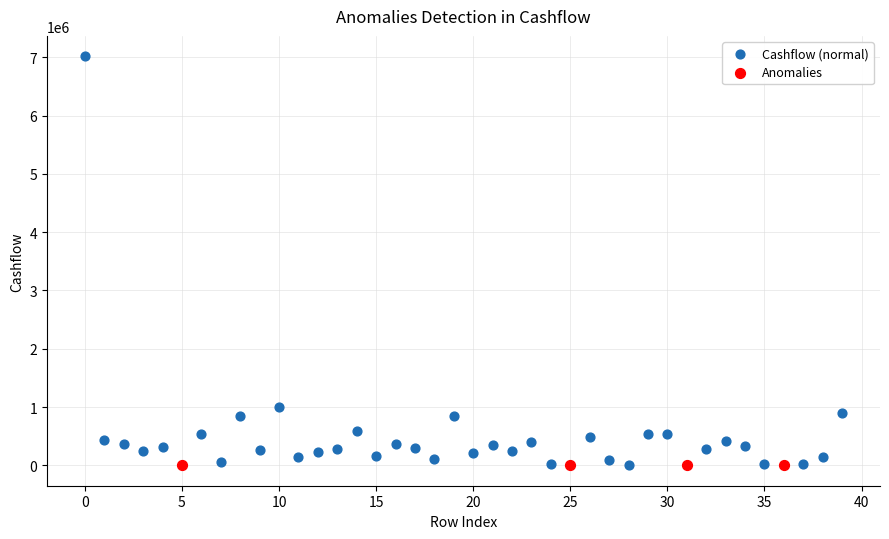

What are all the series names shown in the legend?

Cashflow (normal), Anomalies